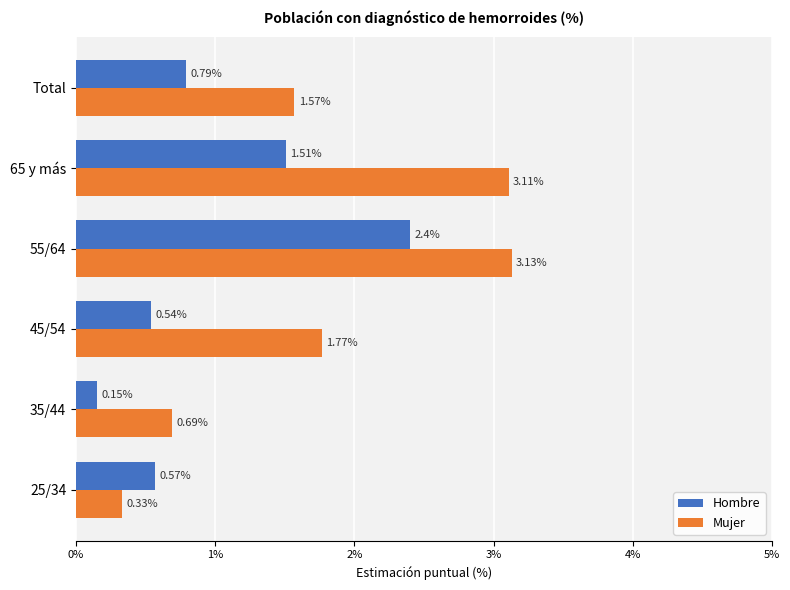

Which series changed the most between 25/34 and 55/64?

Mujer